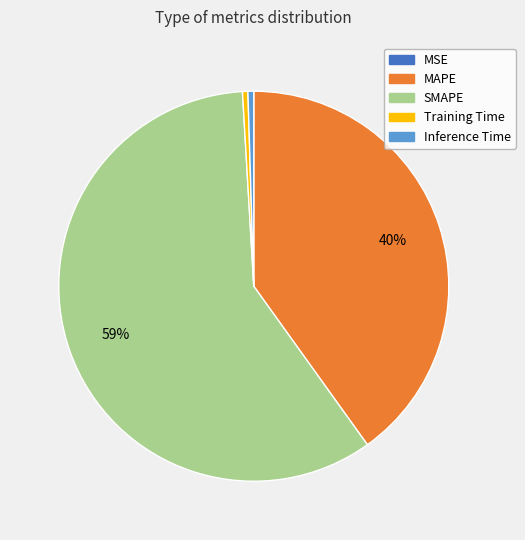

Which category has the biggest portion of the pie?

SMAPE